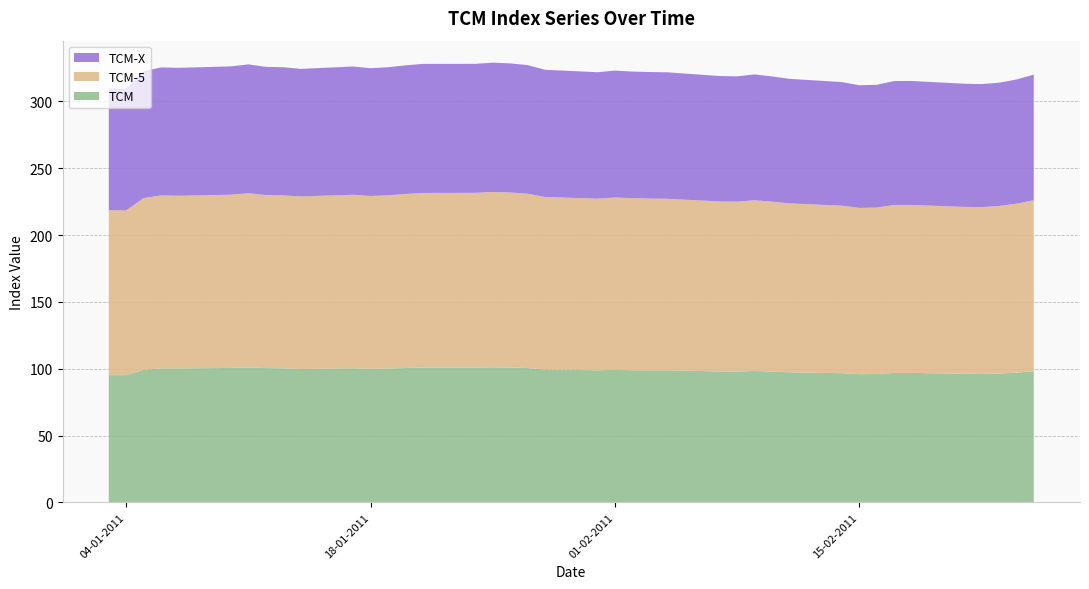

Reading left to right, extract all data points from this chart.

TCM: 03-01-2011=95.2	04-01-2011=95.2	05-01-2011=99.2	06-01-2011=100.2	07-01-2011=100.2	10-01-2011=100.6	11-01-2011=101.0	12-01-2011=100.5	13-01-2011=100.3	14-01-2011=99.8	17-01-2011=100.3	18-01-2011=100.0	19-01-2011=100.2	20-01-2011=100.5	21-01-2011=100.9	24-01-2011=100.8	25-01-2011=101.0	26-01-2011=100.9	27-01-2011=100.5	28-01-2011=99.4	31-01-2011=98.8	01-02-2011=99.1	02-02-2011=98.8	03-02-2011=98.8	04-02-2011=98.8	07-02-2011=98.0	08-02-2011=97.9	09-02-2011=98.3	10-02-2011=97.8	11-02-2011=97.3	14-02-2011=96.7	15-02-2011=95.9	16-02-2011=96.0	17-02-2011=96.8	18-02-2011=96.9	21-02-2011=96.2	22-02-2011=96.1	23-02-2011=96.3	24-02-2011=97.0	25-02-2011=98.1
TCM-5: 03-01-2011=123.4	04-01-2011=123.3	05-01-2011=128.5	06-01-2011=129.5	07-01-2011=129.2	10-01-2011=129.6	11-01-2011=130.3	12-01-2011=129.5	13-01-2011=129.4	14-01-2011=129.1	17-01-2011=129.8	18-01-2011=129.3	19-01-2011=129.6	20-01-2011=130.2	21-01-2011=130.6	24-01-2011=130.8	25-01-2011=131.2	26-01-2011=131.0	27-01-2011=130.4	28-01-2011=129.1	31-01-2011=128.4	01-02-2011=129.0	02-02-2011=128.8	03-02-2011=128.6	04-02-2011=128.4	07-02-2011=127.2	08-02-2011=127.1	09-02-2011=127.7	10-02-2011=127.2	11-02-2011=126.4	14-02-2011=125.4	15-02-2011=124.4	16-02-2011=124.5	17-02-2011=125.7	18-02-2011=125.7	21-02-2011=124.9	22-02-2011=124.8	23-02-2011=125.4	24-02-2011=126.4	25-02-2011=128.0
TCM-X: 03-01-2011=91.0	04-01-2011=91.1	05-01-2011=94.9	06-01-2011=95.8	07-01-2011=95.7	10-01-2011=96.1	11-01-2011=96.5	12-01-2011=96.0	13-01-2011=95.9	14-01-2011=95.5	17-01-2011=96.0	18-01-2011=95.6	19-01-2011=95.8	20-01-2011=96.3	21-01-2011=96.6	24-01-2011=96.5	25-01-2011=96.8	26-01-2011=96.6	27-01-2011=96.3	28-01-2011=95.2	31-01-2011=94.6	01-02-2011=95.0	02-02-2011=94.8	03-02-2011=94.7	04-02-2011=94.7	07-02-2011=93.8	08-02-2011=93.8	09-02-2011=94.2	10-02-2011=93.7	11-02-2011=93.2	14-02-2011=92.5	15-02-2011=91.8	16-02-2011=91.9	17-02-2011=92.7	18-02-2011=92.8	21-02-2011=92.2	22-02-2011=92.1	23-02-2011=92.3	24-02-2011=92.9	25-02-2011=94.0